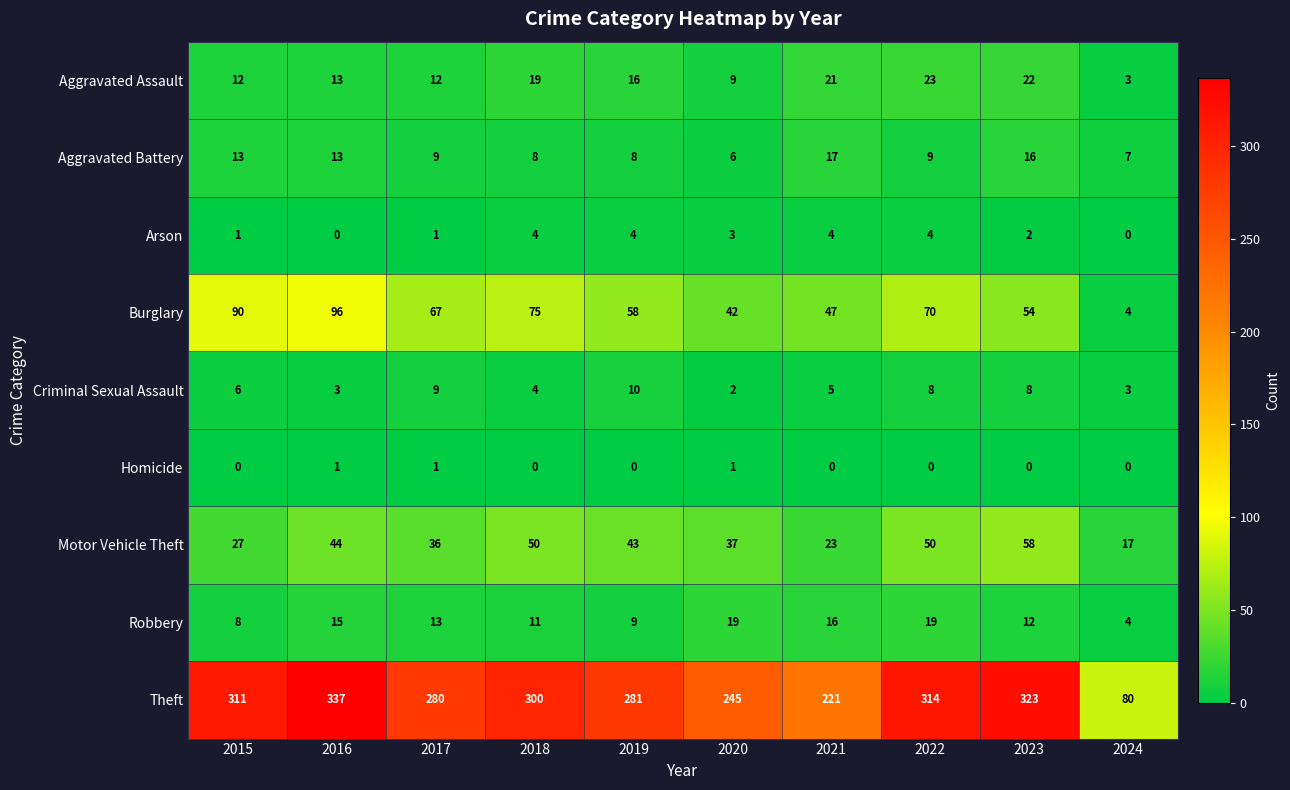

Rank the series at 2015 from highest to lowest value.

Theft, Burglary, Motor Vehicle Theft, Aggravated Battery, Aggravated Assault, Robbery, Criminal Sexual Assault, Arson, Homicide